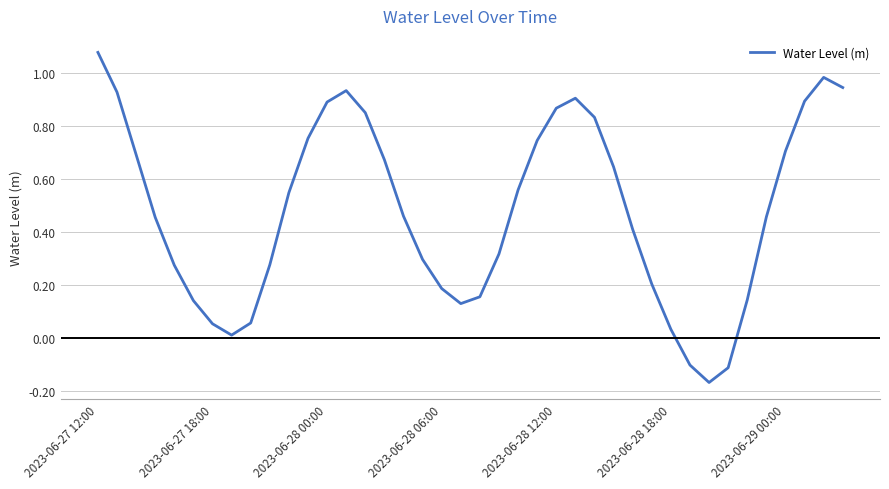

What is the difference between the maximum and minimum values?

1.2